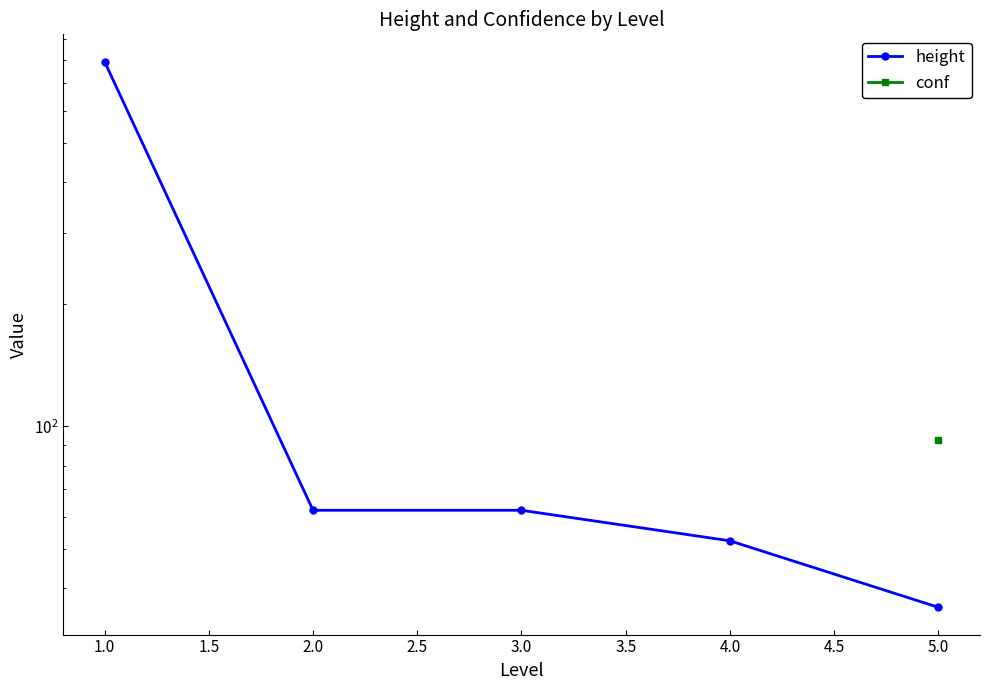

Which series has the largest range (max minus min)?

height